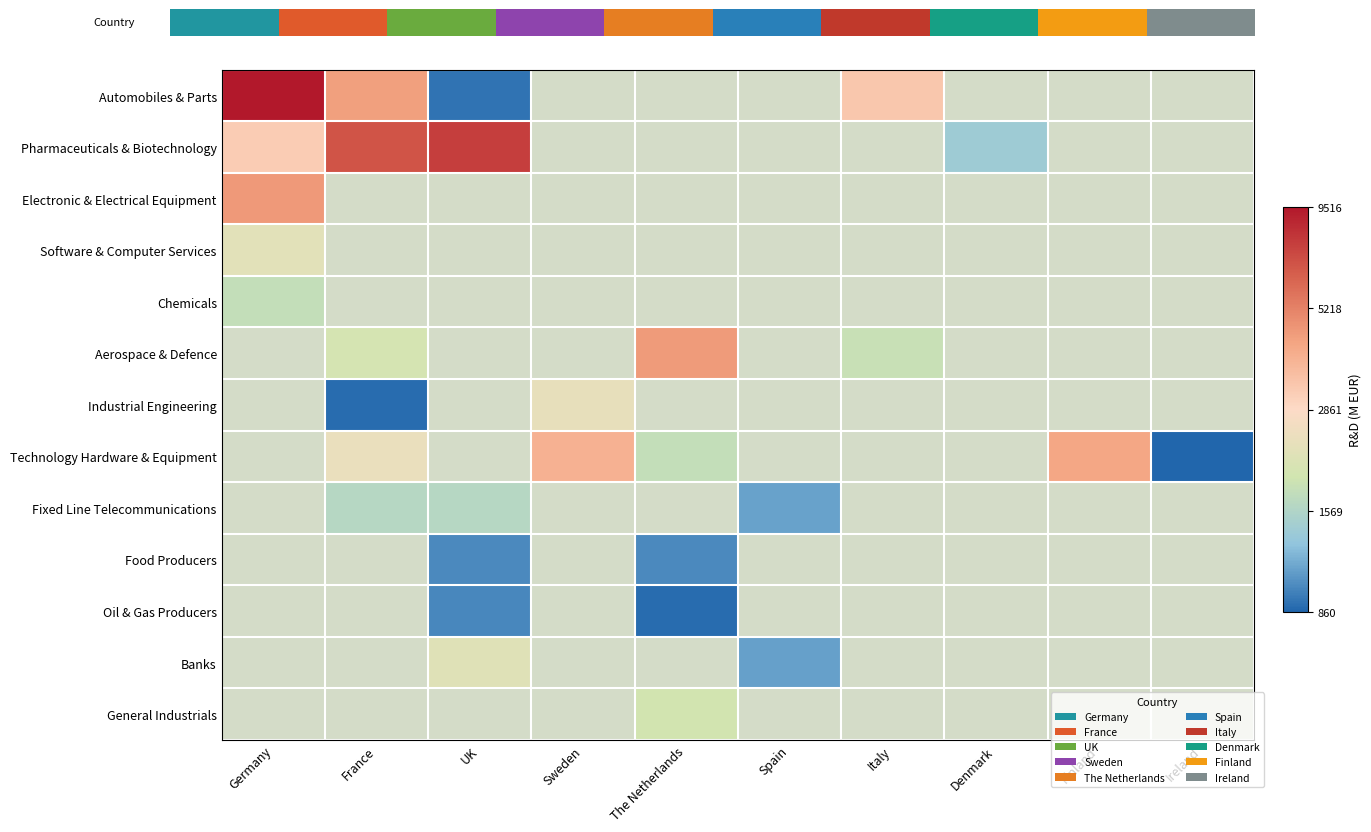

At Sweden, list the series in order from largest to smallest.

Technology Hardware & Equipment, Fixed Line Telecommunications, Food Producers, Oil & Gas Producers, Banks, General Industrials, Automobiles & Parts, Pharmaceuticals & Biotechnology, Electronic & Electrical Equipment, Software & Computer Services, Chemicals, Aerospace & Defence, Industrial Engineering